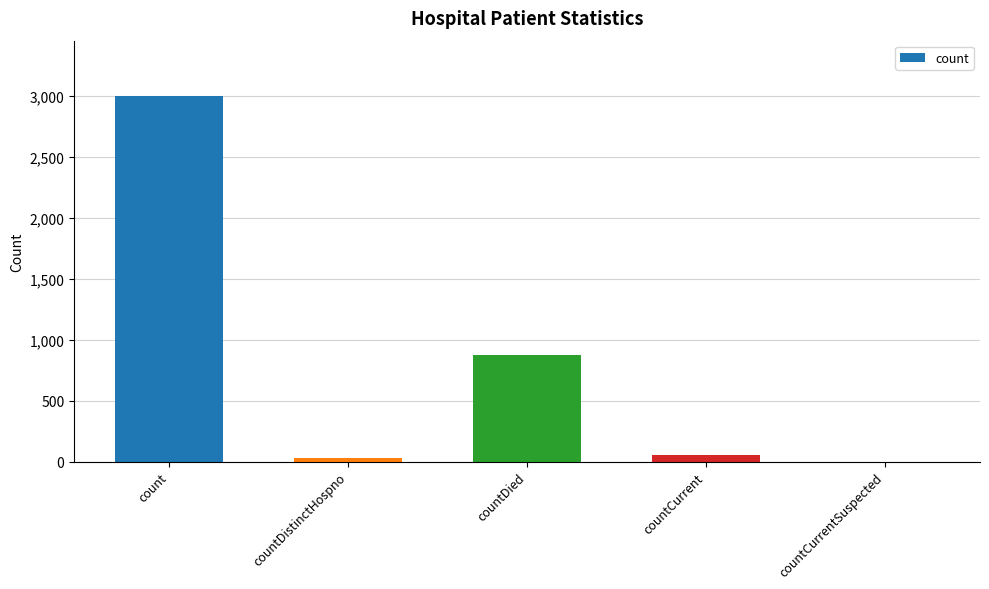

What is the sum of all values?

3966